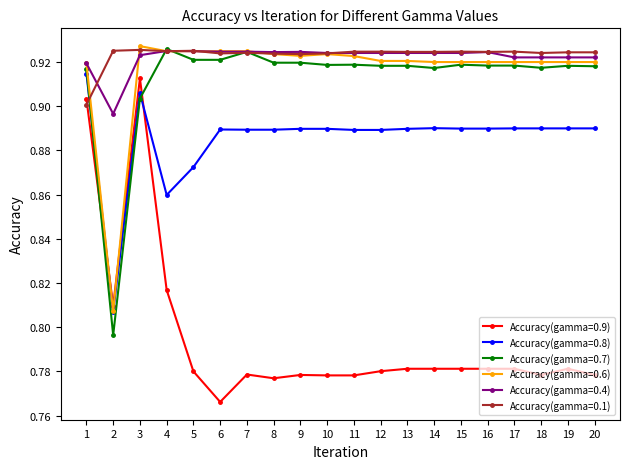

True or false: Accuracy(gamma=0.9) and Accuracy(gamma=0.4) intersect in this chart.

False